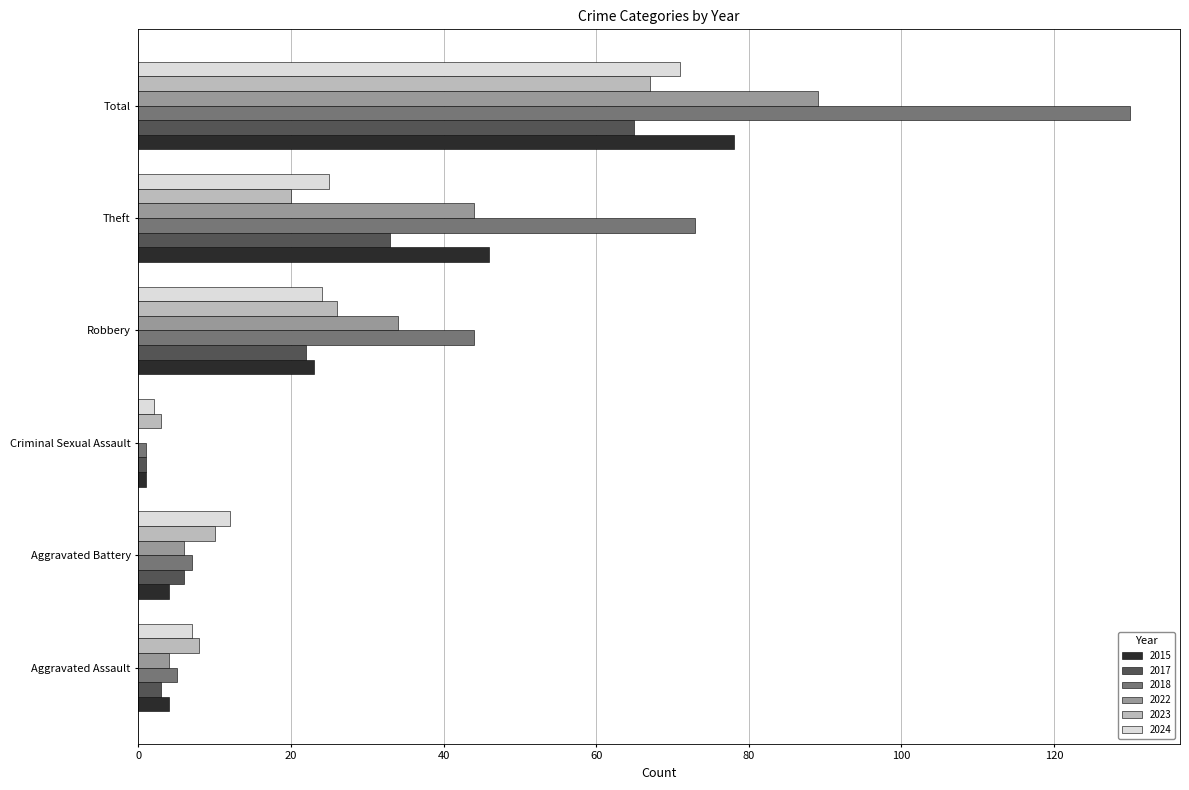

Count the number of categories in the chart.

6